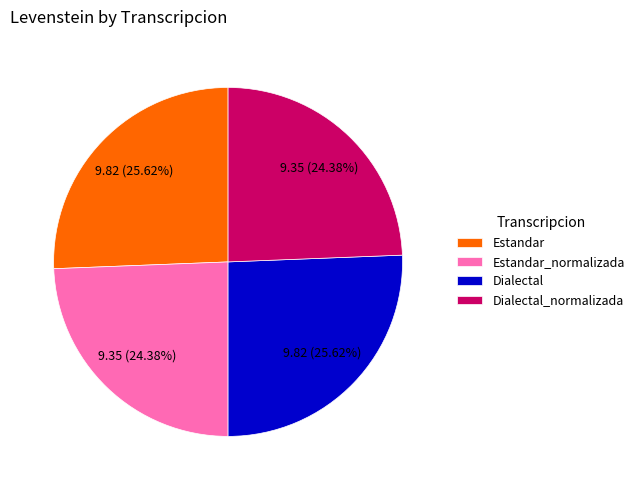

How many slices are in this pie chart?

4